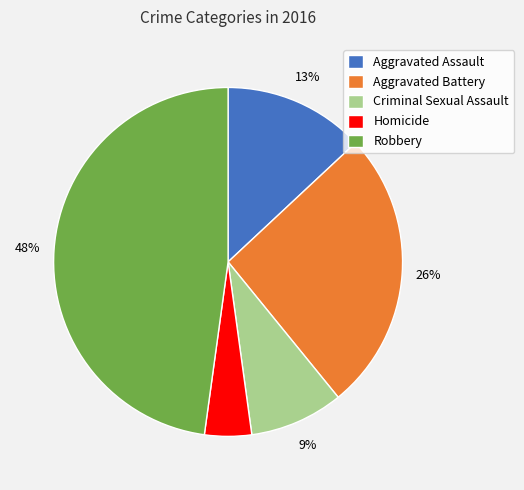

Is it true that Aggravated Battery is 26% of the pie?

True